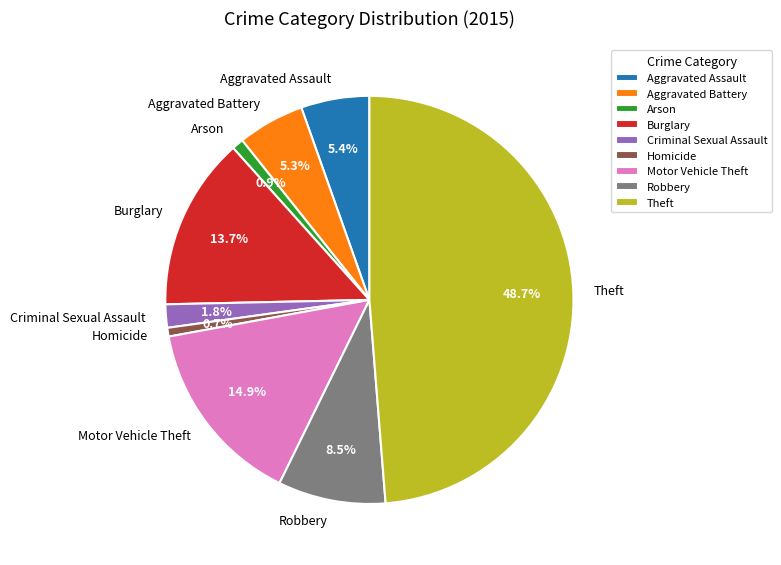

To the nearest percent, what is the difference between the Aggravated Assault and Robbery slice percentages?

3%